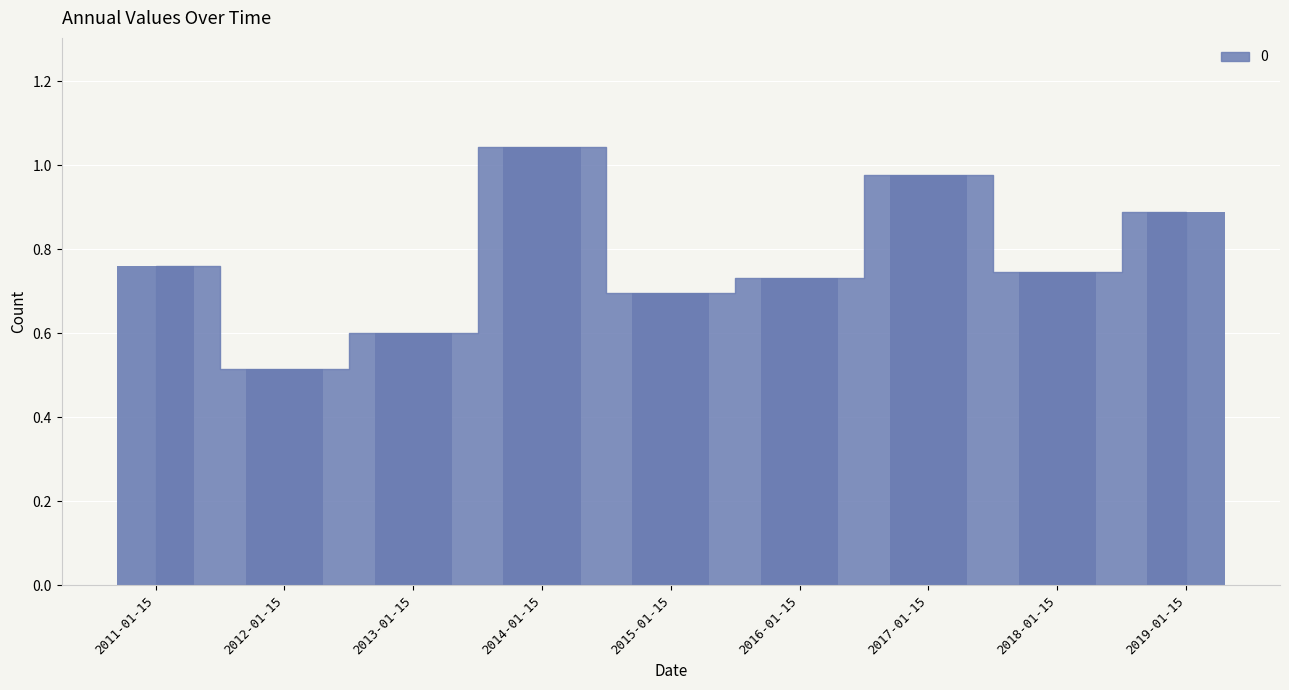

What is the sum of the values at 2011-01-15 and 2018-01-15?

1.5